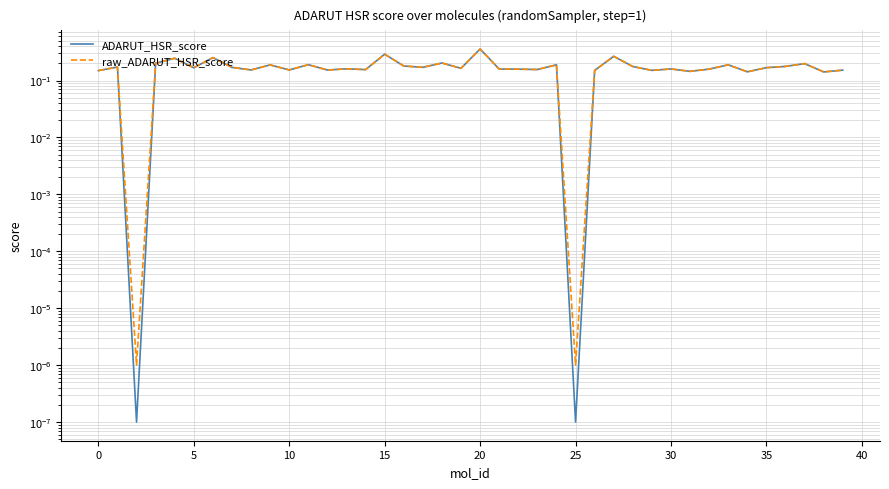

At which category is the sum across all series the highest?

20